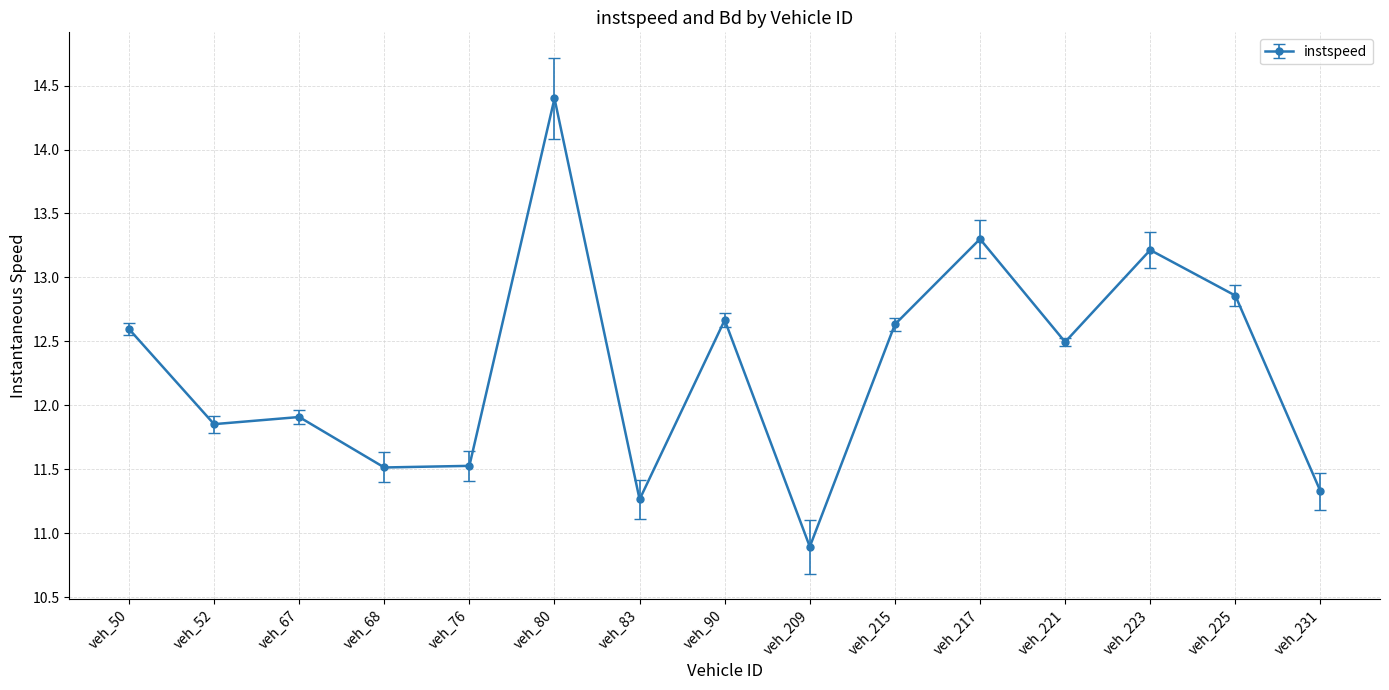

Where does the data first go above 12?

veh_50